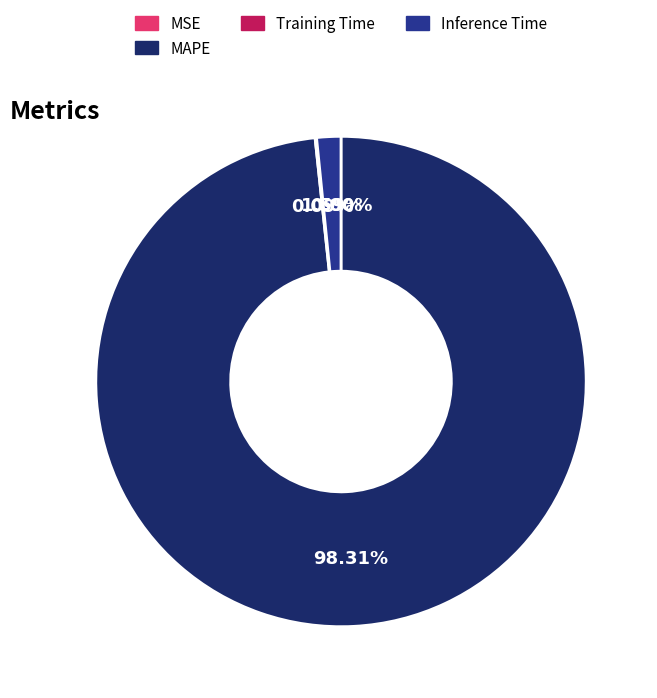

Which category has the biggest portion of the pie?

MAPE